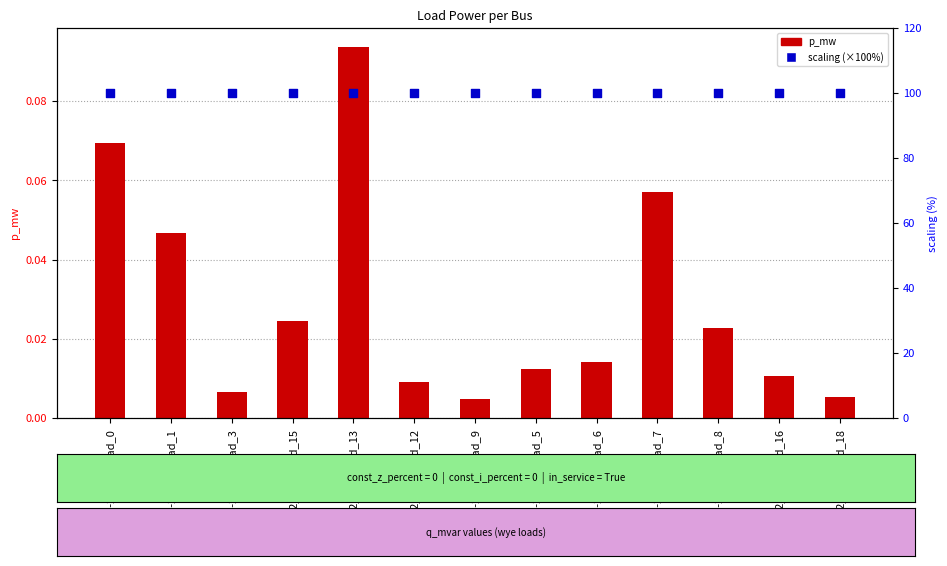

Which series has the largest total across all categories?

scaling (×100%)